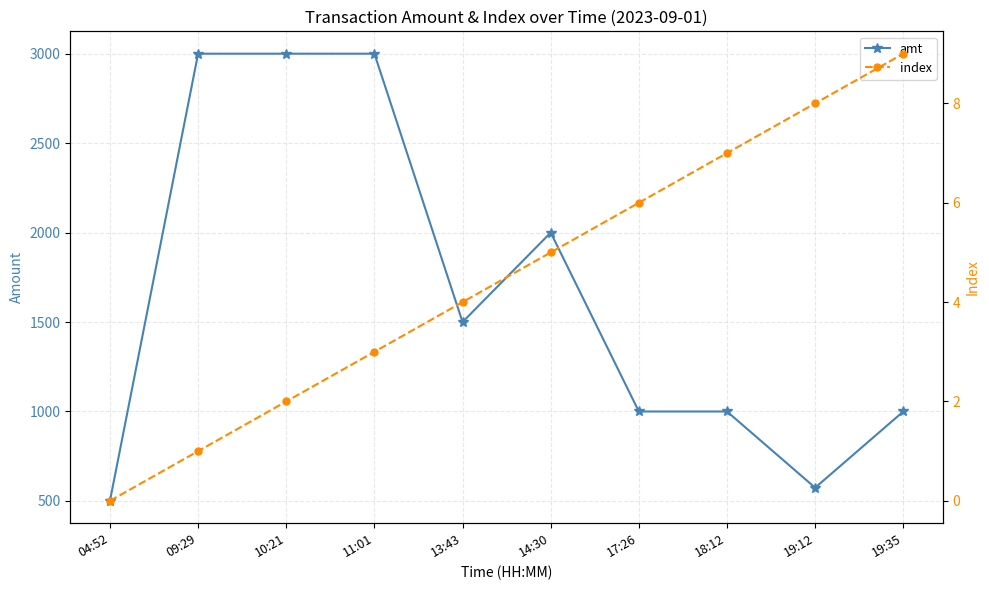

How many index values are between 2 and 7?

6